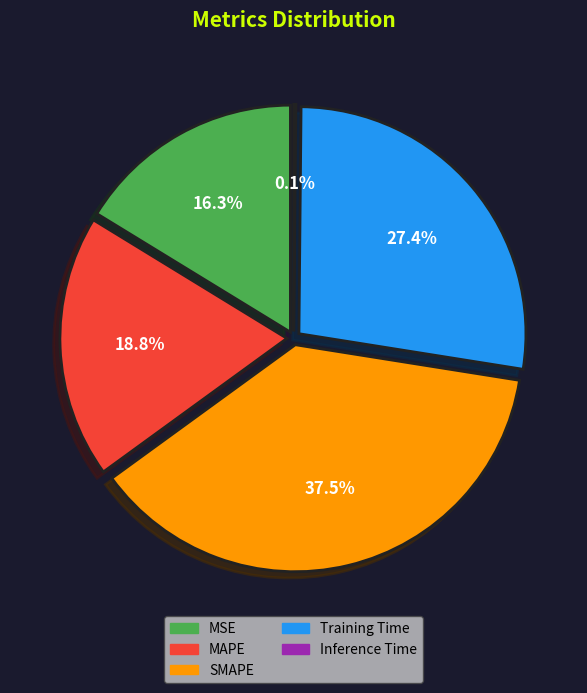

What percentage is the MSE slice, to the nearest percent?

16%